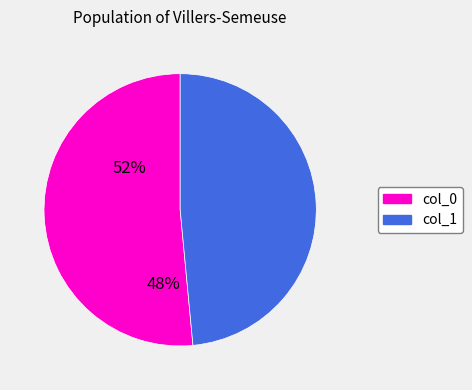

Is there any slice that represents more than half of the pie?

Yes